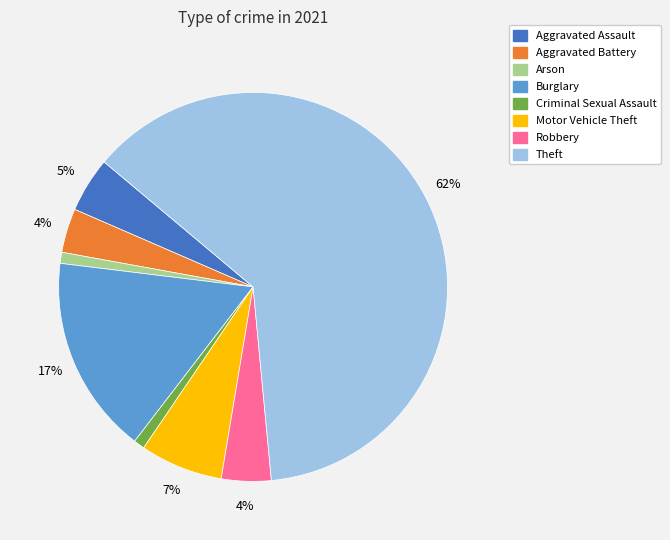

To the nearest percent, what is the average slice percentage?

12%